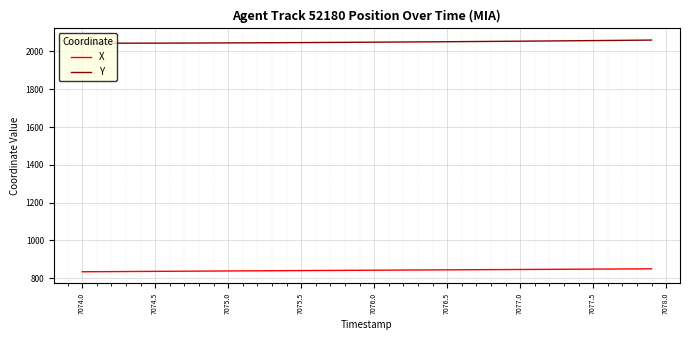

True or false: Y and X cross at least once.

False